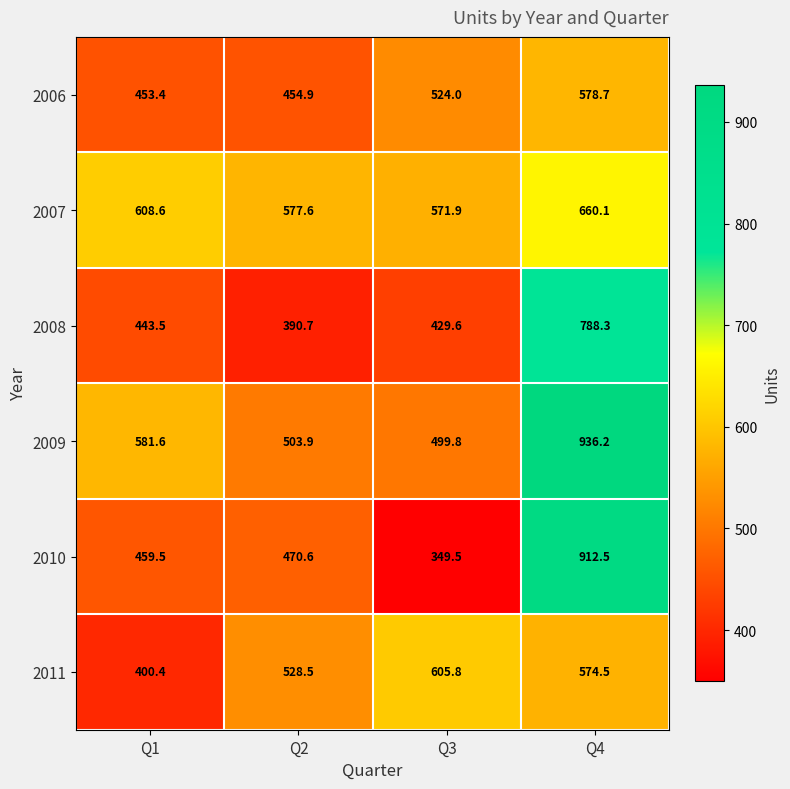

Rank the series at Q3 from highest to lowest value.

2011, 2007, 2006, 2009, 2008, 2010